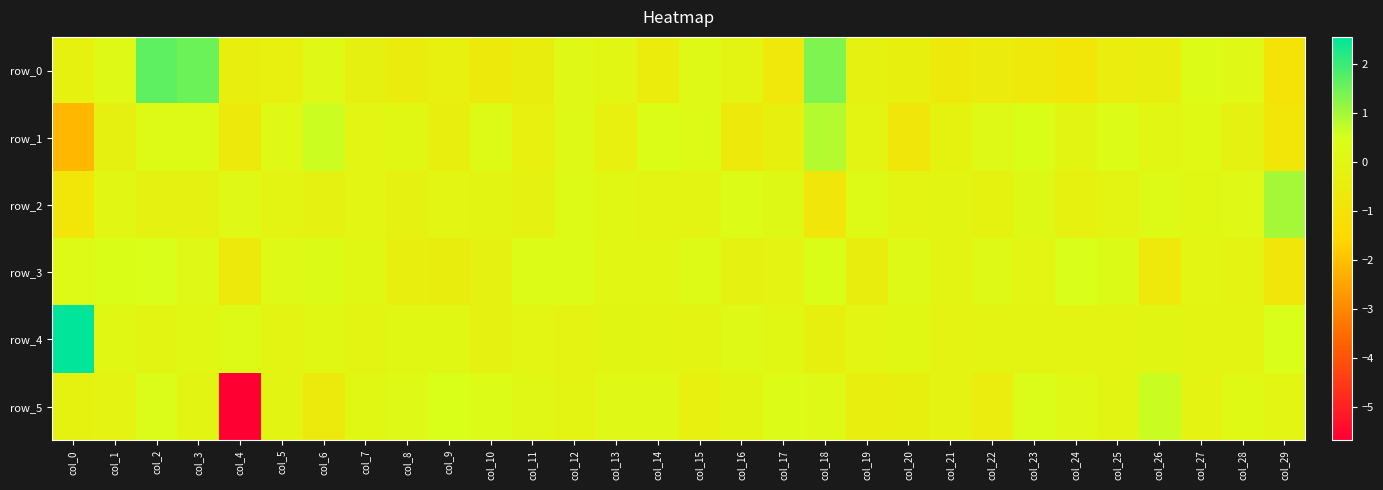

What is the greatest value displayed?

2.6